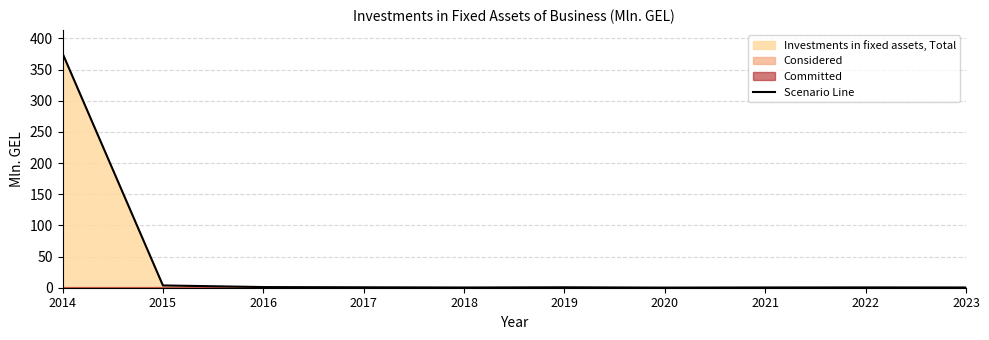

Which label corresponds to the smallest value in the chart?

2020